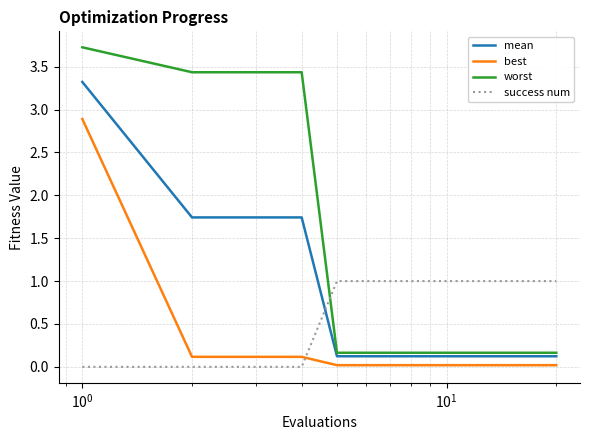

Which series has the largest total across all categories?

worst